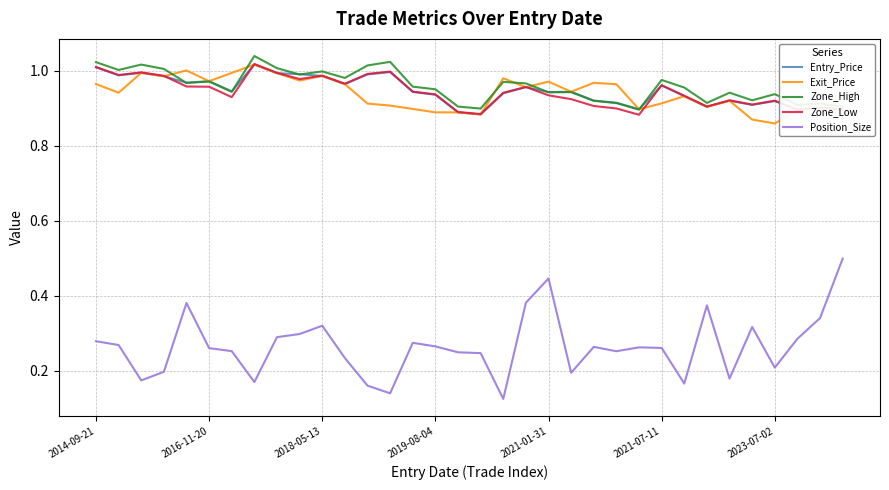

True or false: Entry_Price and Position_Size intersect in this chart.

False